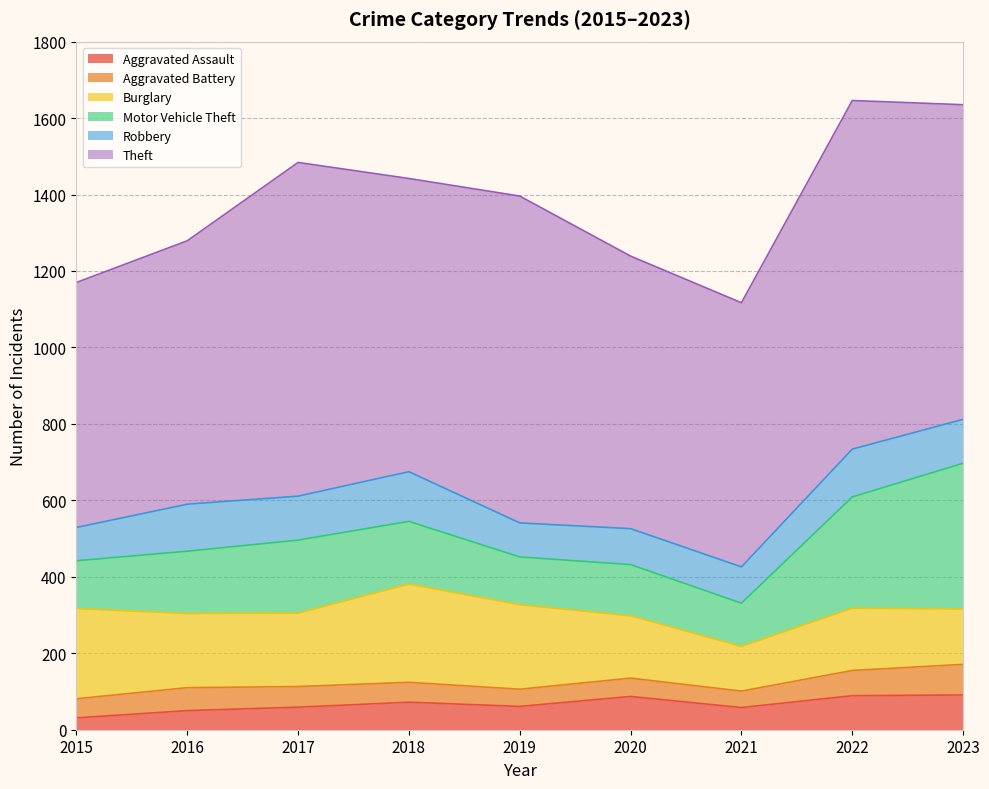

What is the highest value of the Aggravated Assault series?

91